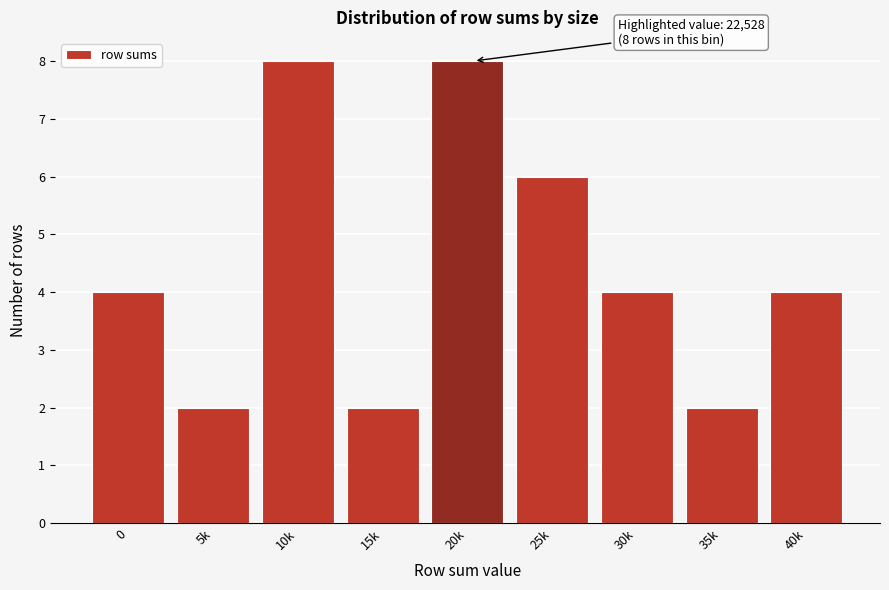

Reading left to right, extract all data points from this chart.

0=4	5k=2	10k=8	15k=2	20k=8	25k=6	30k=4	35k=2	40k=4